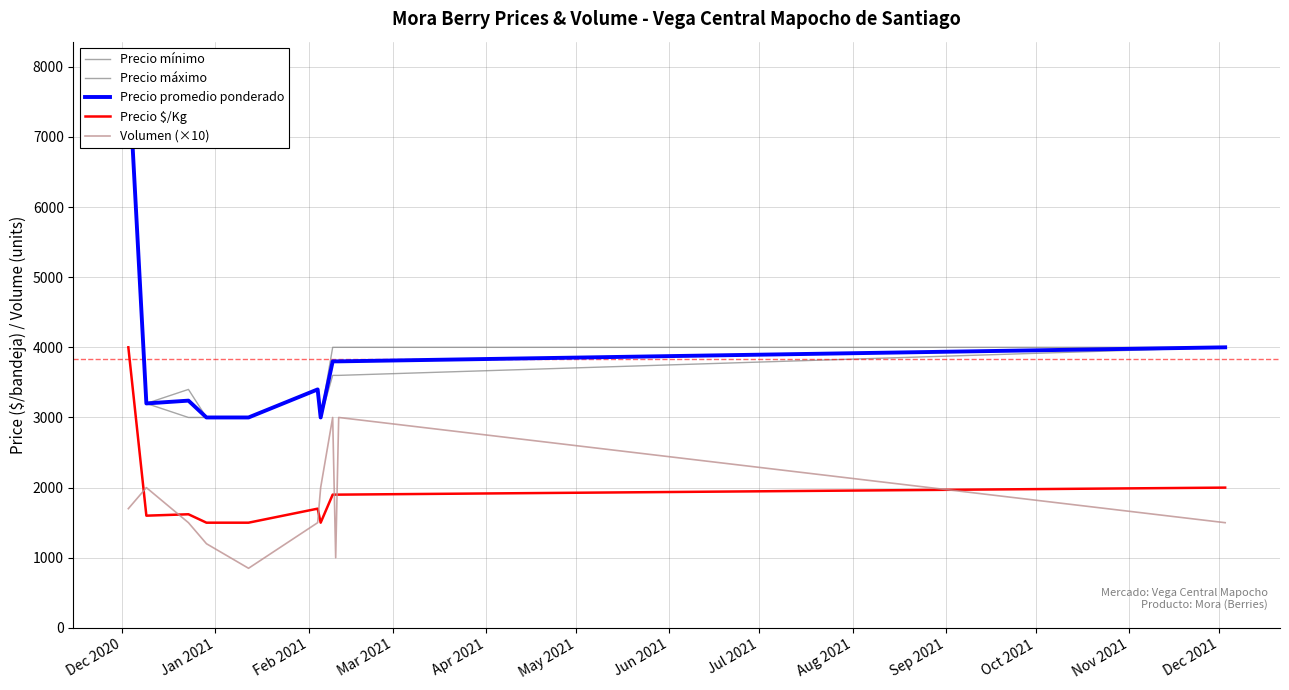

After their last crossing, which series has the higher values: Volumen (×10) or Precio $/Kg?

Precio $/Kg